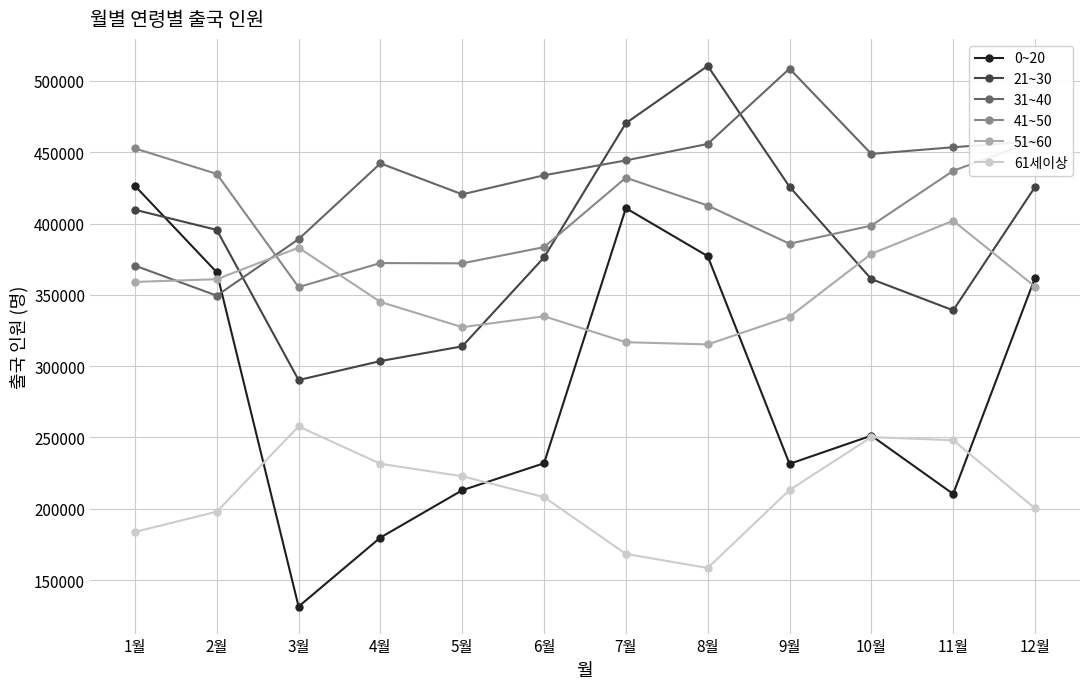

Which series has the largest range (max minus min)?

0~20